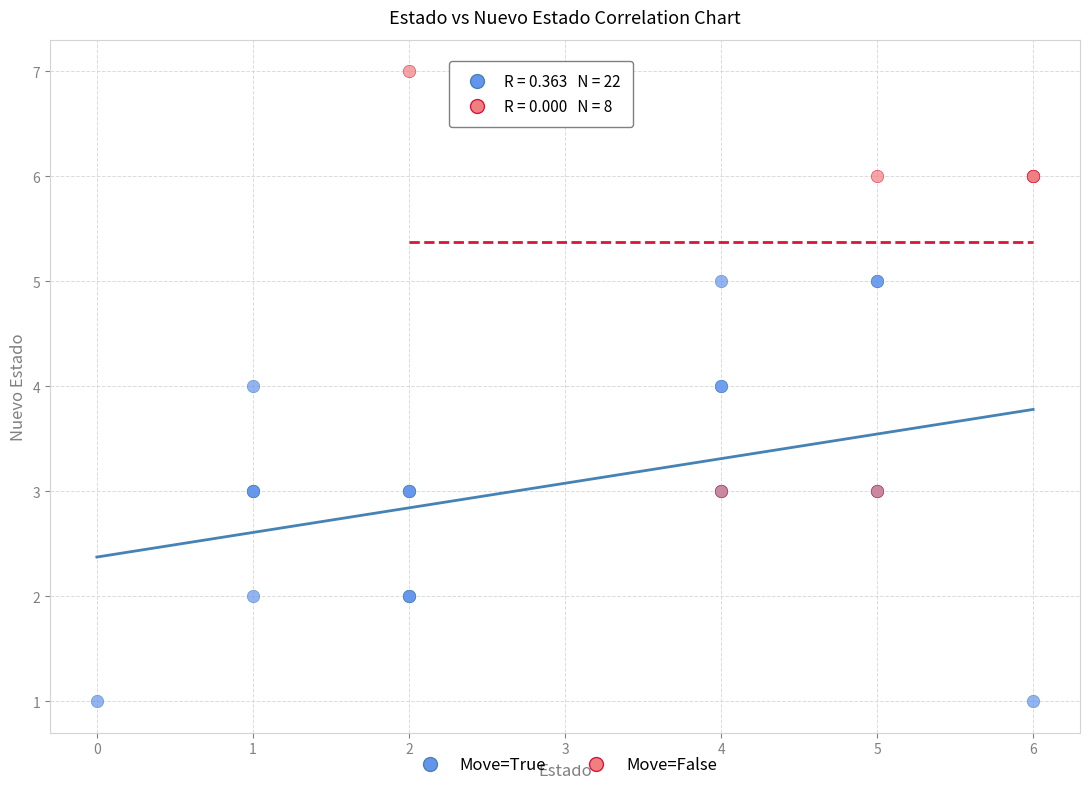

Which series reaches the minimum Y coordinate?

Move=True